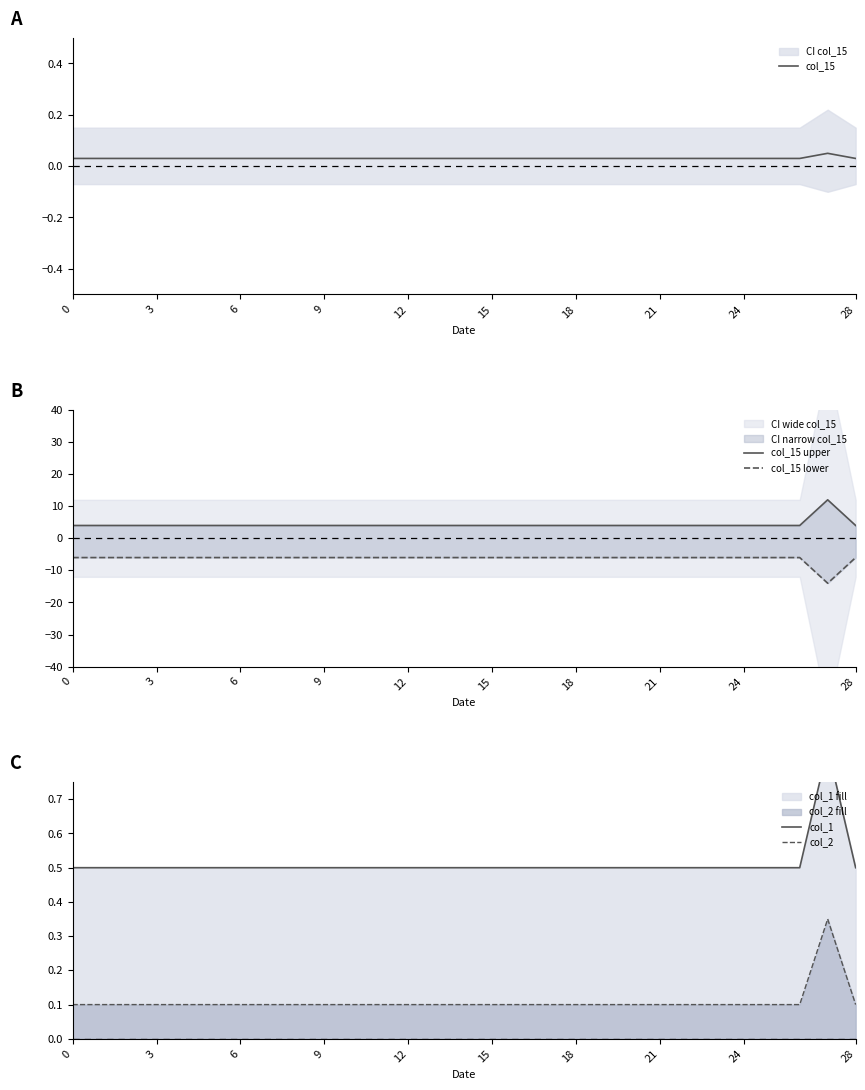

What is the sum of the col_15 values at 12 and 21?

0.1